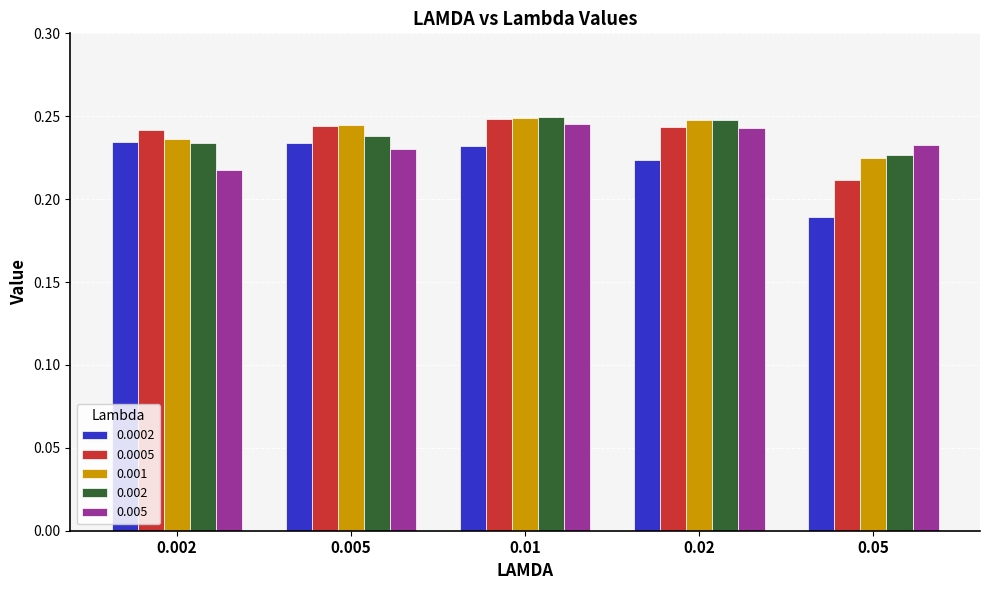

How many data points does each series have?

5